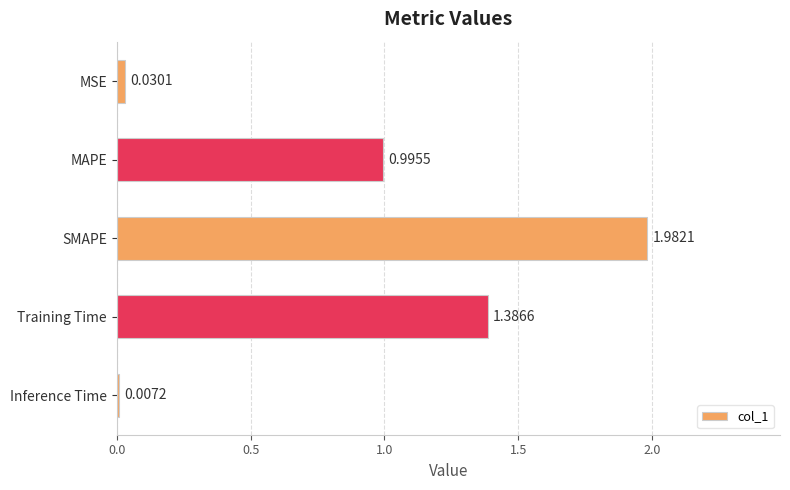

Where is the data nearest to the value 0?

Inference Time